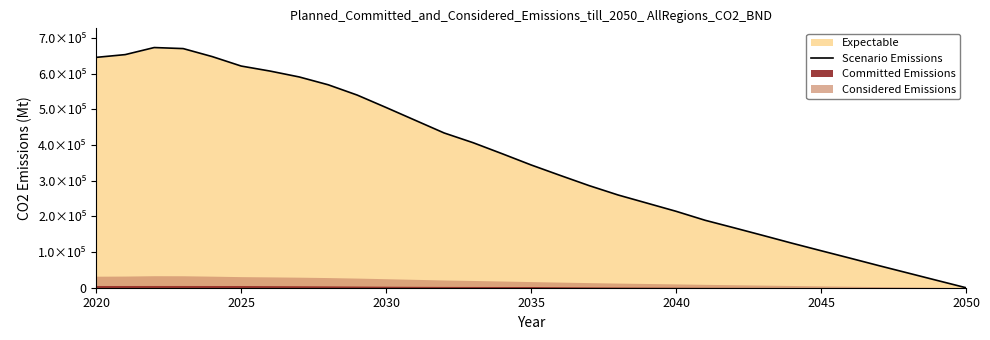

Reading right to left, extract all data points from this chart.

0.0	20516.2	41164.9	61760.8	82852.5	103677.7	124693.1	146428.9	167868.3	188998.7	214110.5	236985.1	259815.5	286085.8	314759.9	344000.3	375490.4	406307.2	433598.6	469218.0	504891.0	539814.4	568648.5	590565.9	606958.5	621098.6	647597.6	670001.0	672924.5	653125.1	645400.5